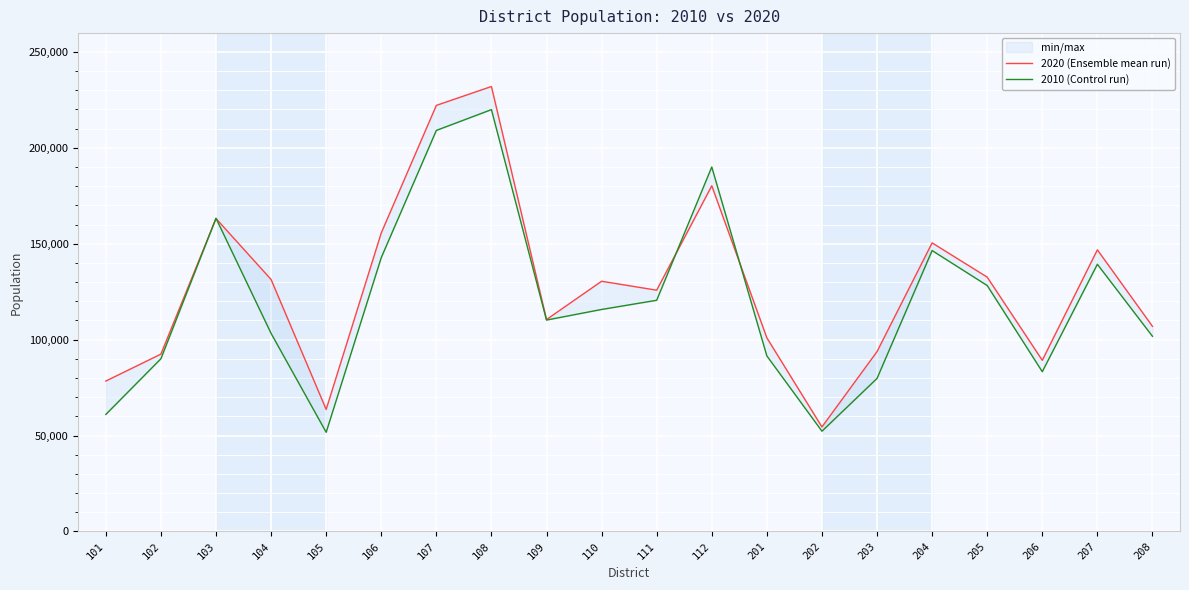

List the series in order of their overall mean, highest first.

2020 (Ensemble mean run), 2010 (Control run)